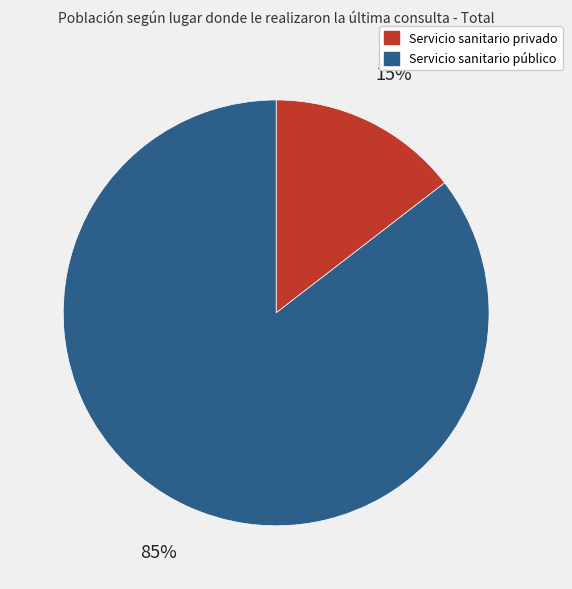

Between Servicio sanitario privado and Servicio sanitario público, which is larger?

Servicio sanitario público